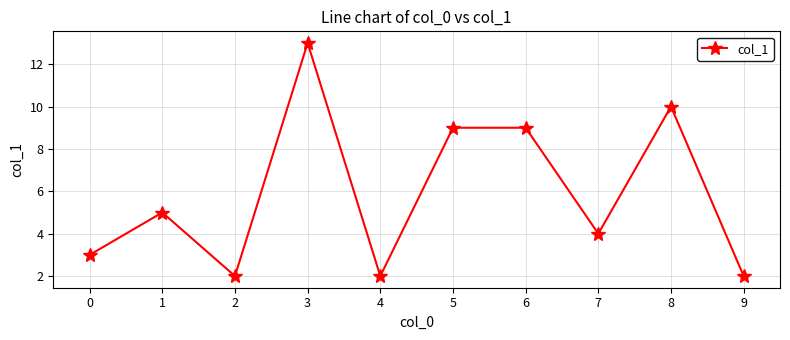

What is the change in value from 1 to 4?

-3